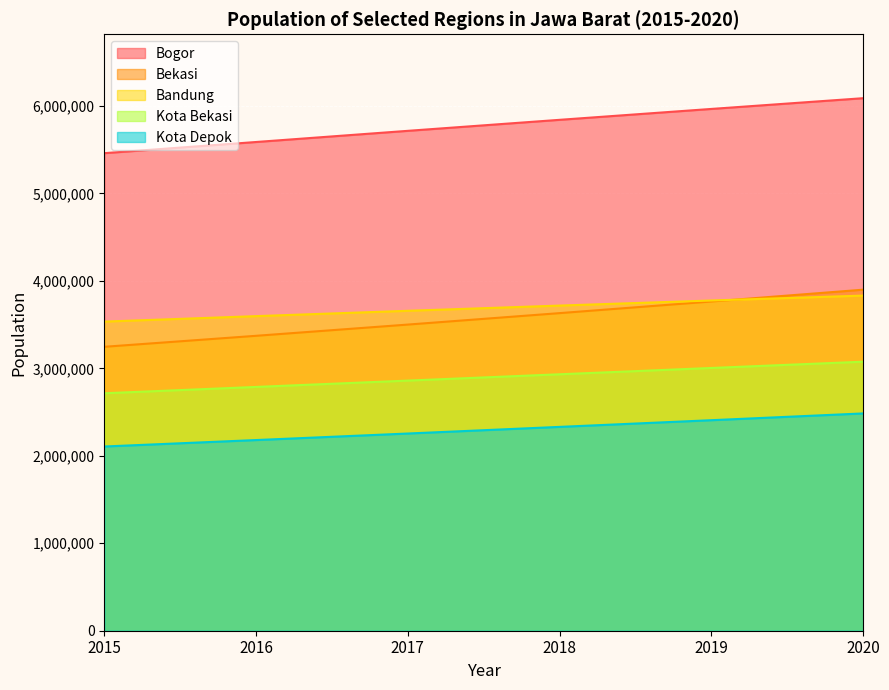

Reading left to right, what are all the values shown in this chart?

Bogor: 5459668	5587390	5715009	5840907	5965410	6088233
Bekasi: 3246013	3371691	3500023	3630907	3763886	3899017
Bandung: 3534114	3596623	3657601	3717291	3775279	3831505
Kota Bekasi: 2714825	2787205	2859630	2931897	3003923	3075690
Kota Depok: 2106102	2179813	2254513	2330333	2406826	2484186